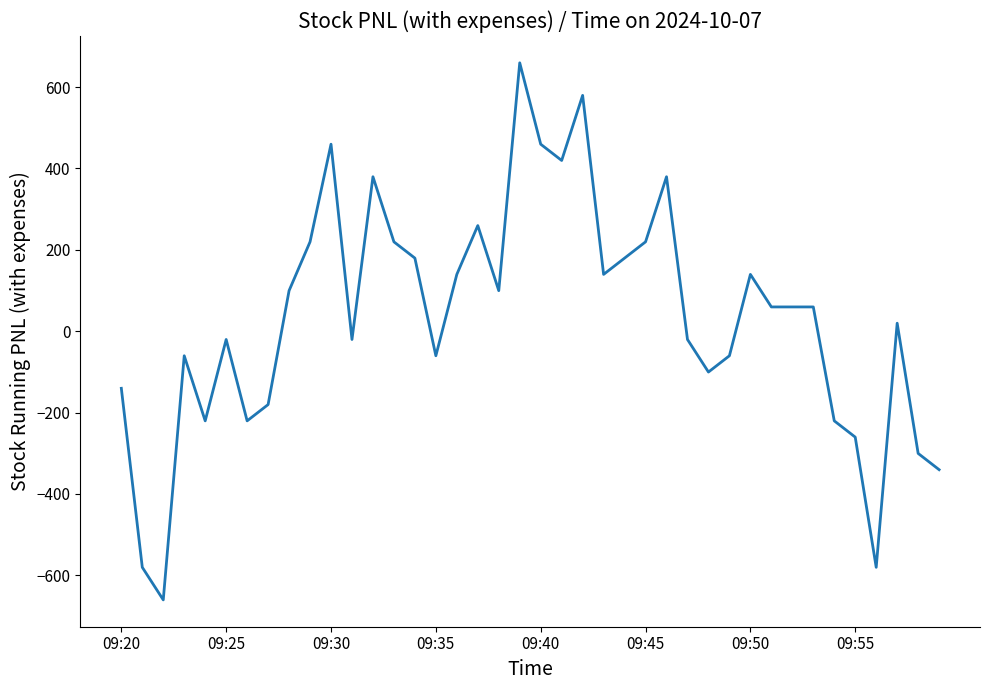

What is the minimum value shown in the chart?

-660.3